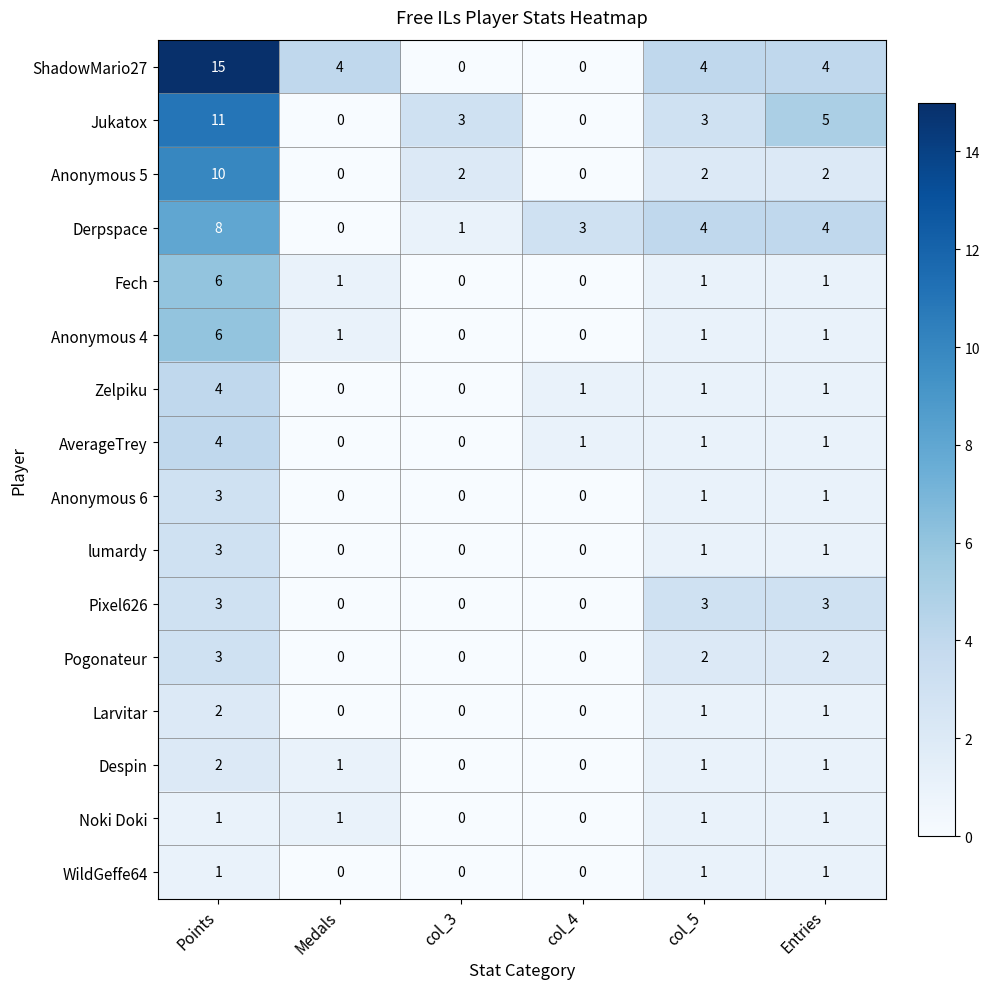

Is it true that Anonymous 4 equals 0 at col_4?

True